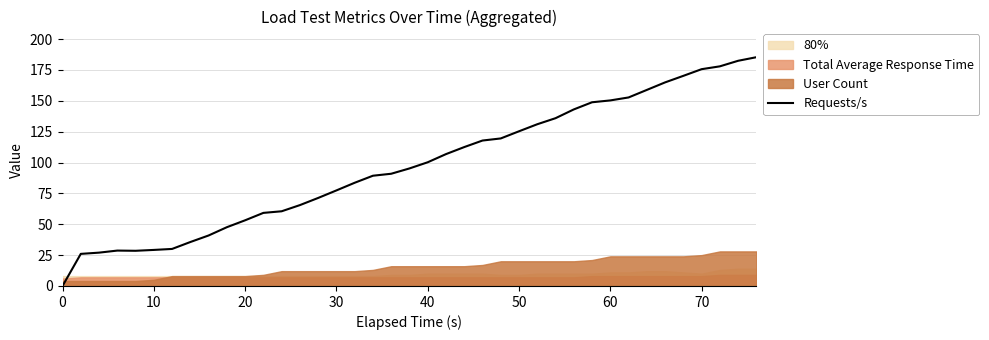

Reading left to right, transcribe all the data shown in this chart.

0.0	26.0	27.0	28.7	28.5	29.2	30.0	35.6	40.9	47.6	53.2	59.2	60.5	65.5	71.3	77.4	83.6	89.3	90.9	95.2	100.2	106.8	112.5	117.8	119.5	125.3	131.0	135.9	143.0	148.8	150.3	152.7	158.8	164.9	170.2	175.6	177.9	182.4	185.3